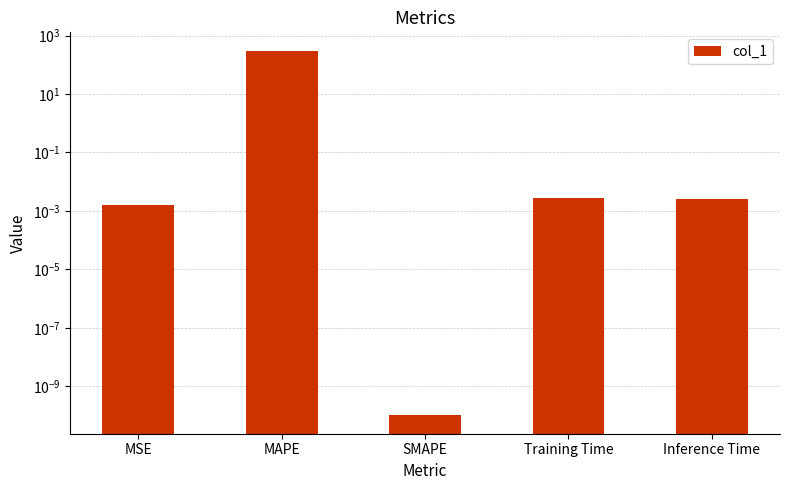

Read the value at MAPE.

306.3